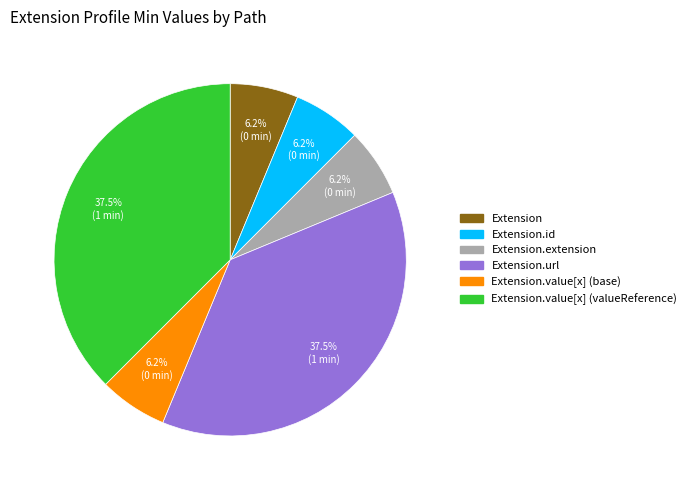

How many slices are in this pie chart?

6